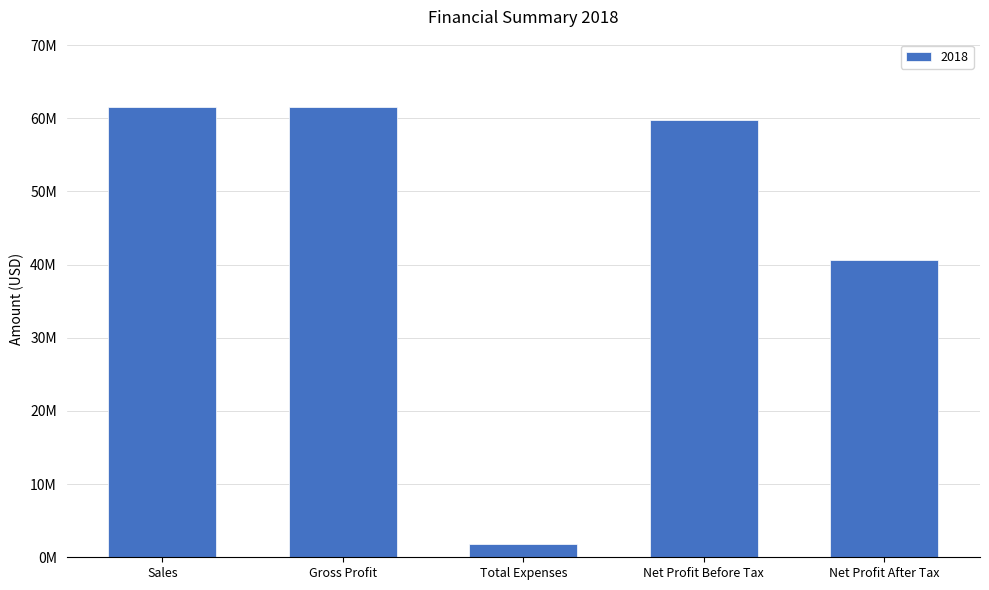

Are the bars horizontal?

No